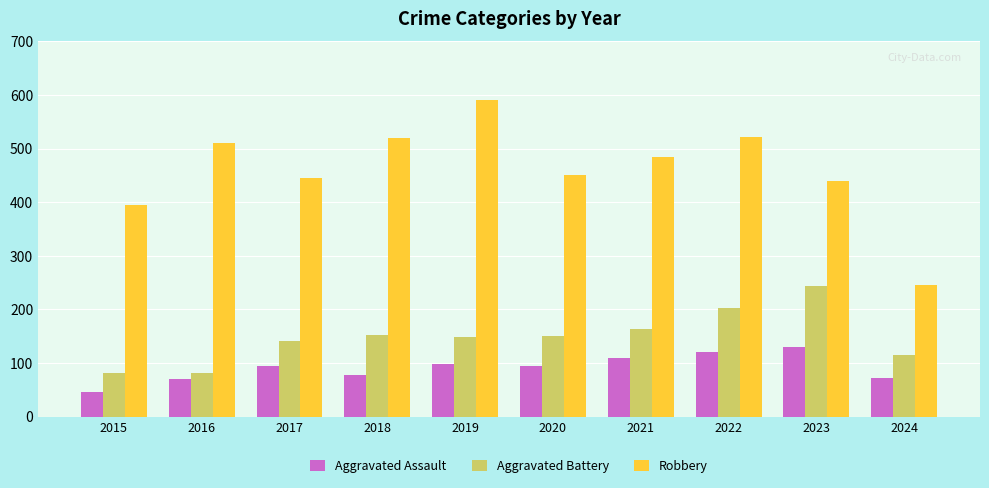

Which series has the largest total across all categories?

Robbery